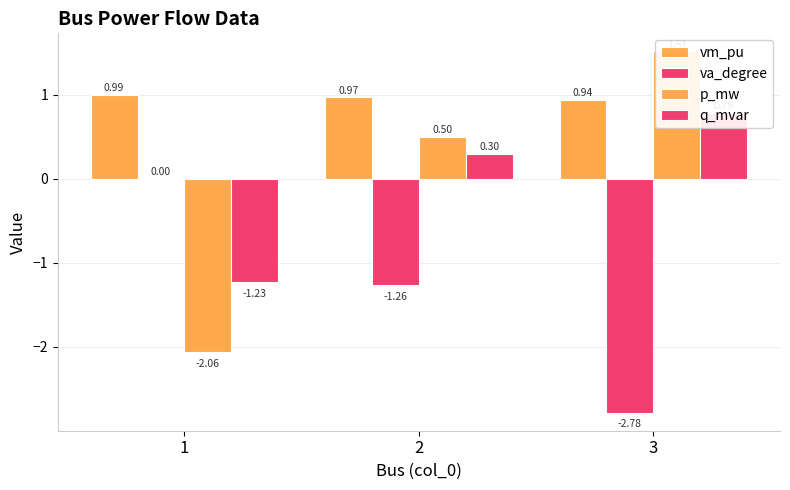

At which label does q_mvar reach its peak?

3